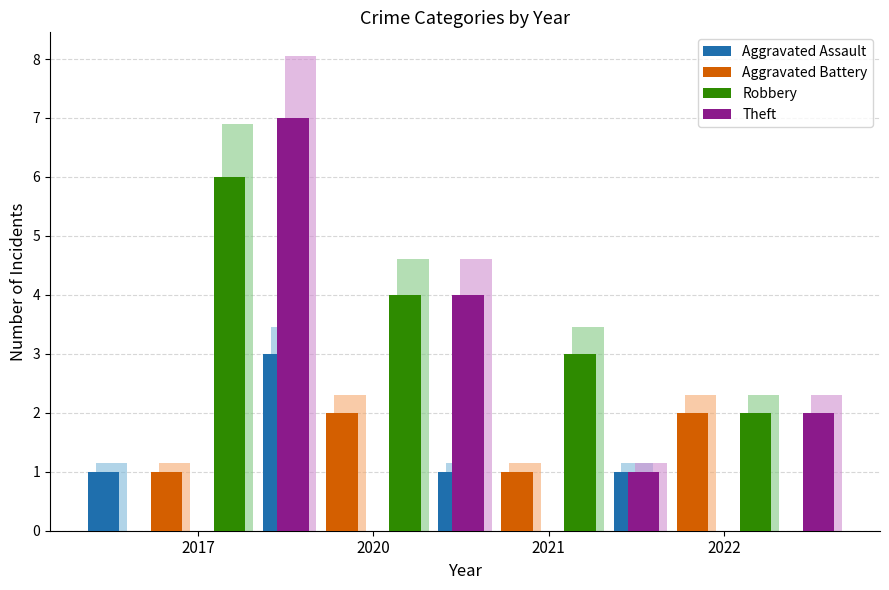

Between 2020 and 2022, which series saw the biggest shift?

Aggravated Assault